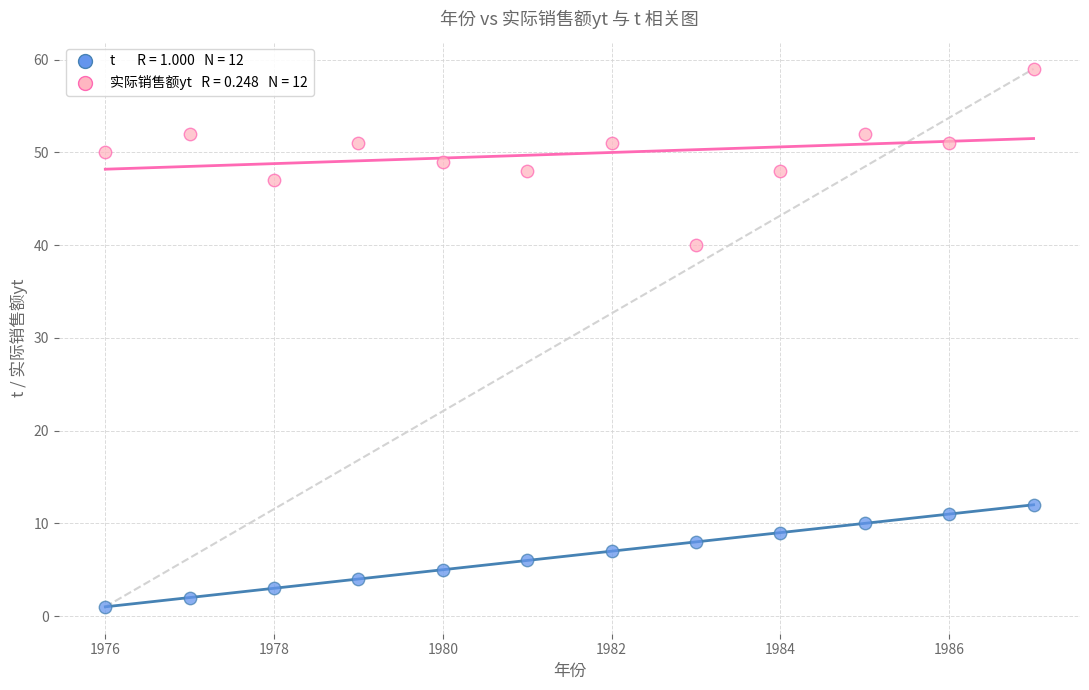

Across all data points, what is the range of Y values (max minus min)?

58